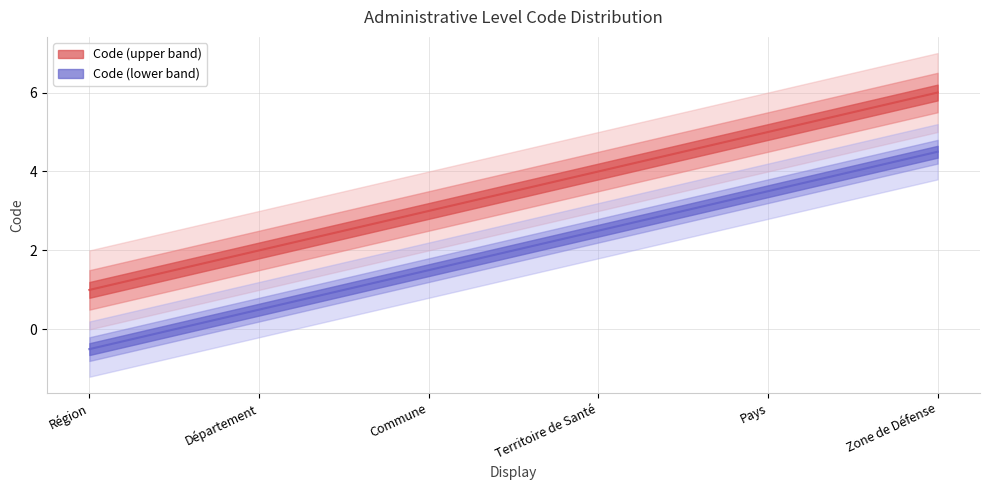

True or false: there are more than 2 points higher than both neighbors.

False